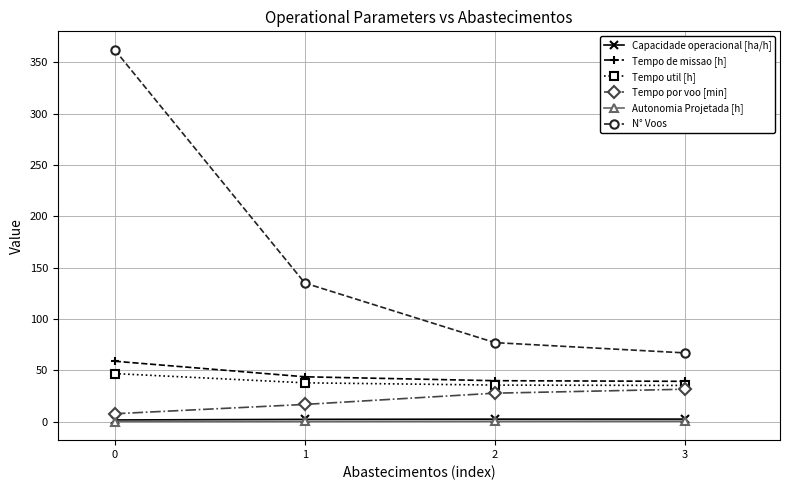

True or false: Tempo de missao [h] and Tempo por voo [min] cross at least once.

False